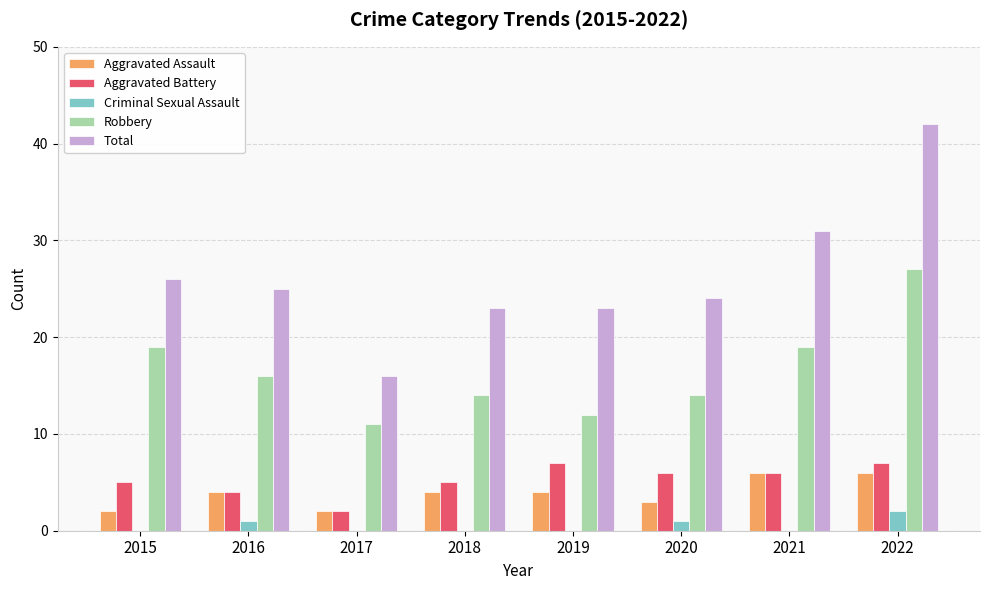

How many groups of bars are there?

8